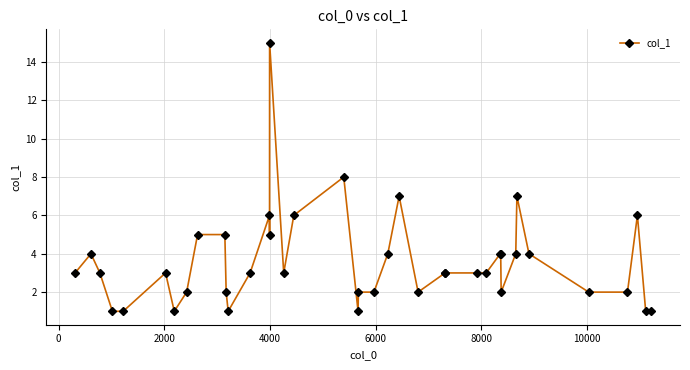

True or false: there are more than 2 points higher than both neighbors.

True